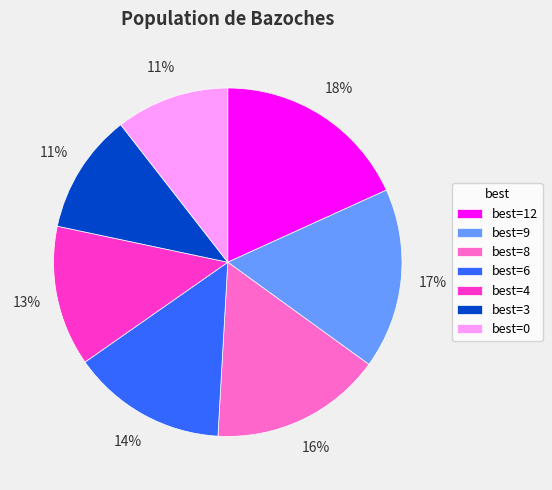

What is the ratio of the value at best=9 to the value at best=12?

0.9